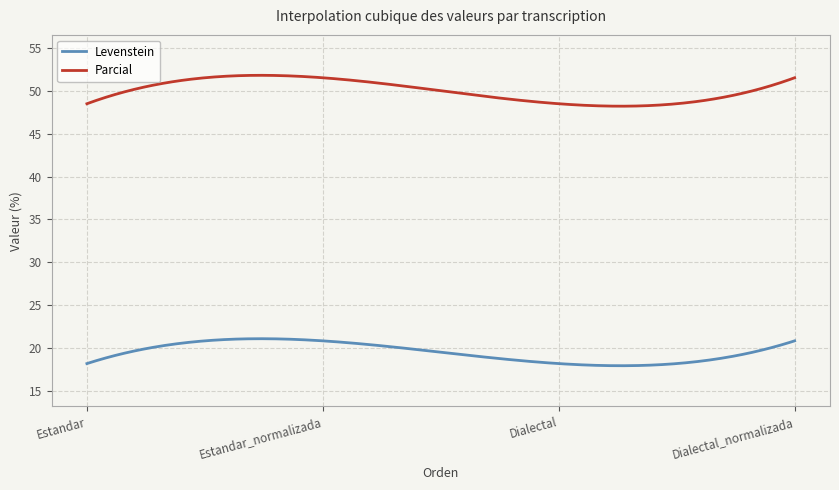

Which series has the largest range (max minus min)?

Parcial